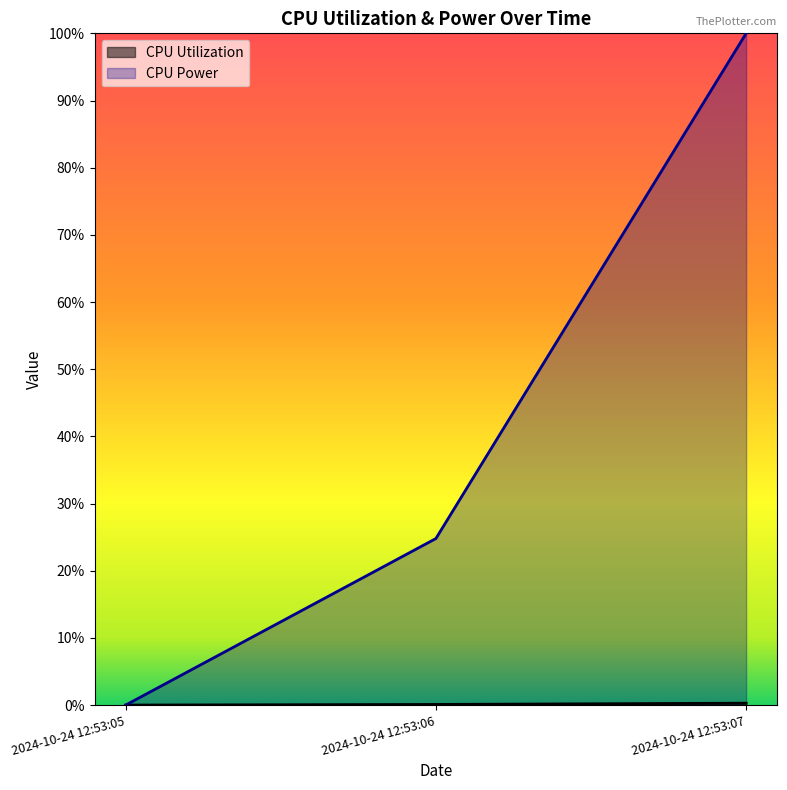

What are all the series names shown in the legend?

CPU Utilization, CPU Power